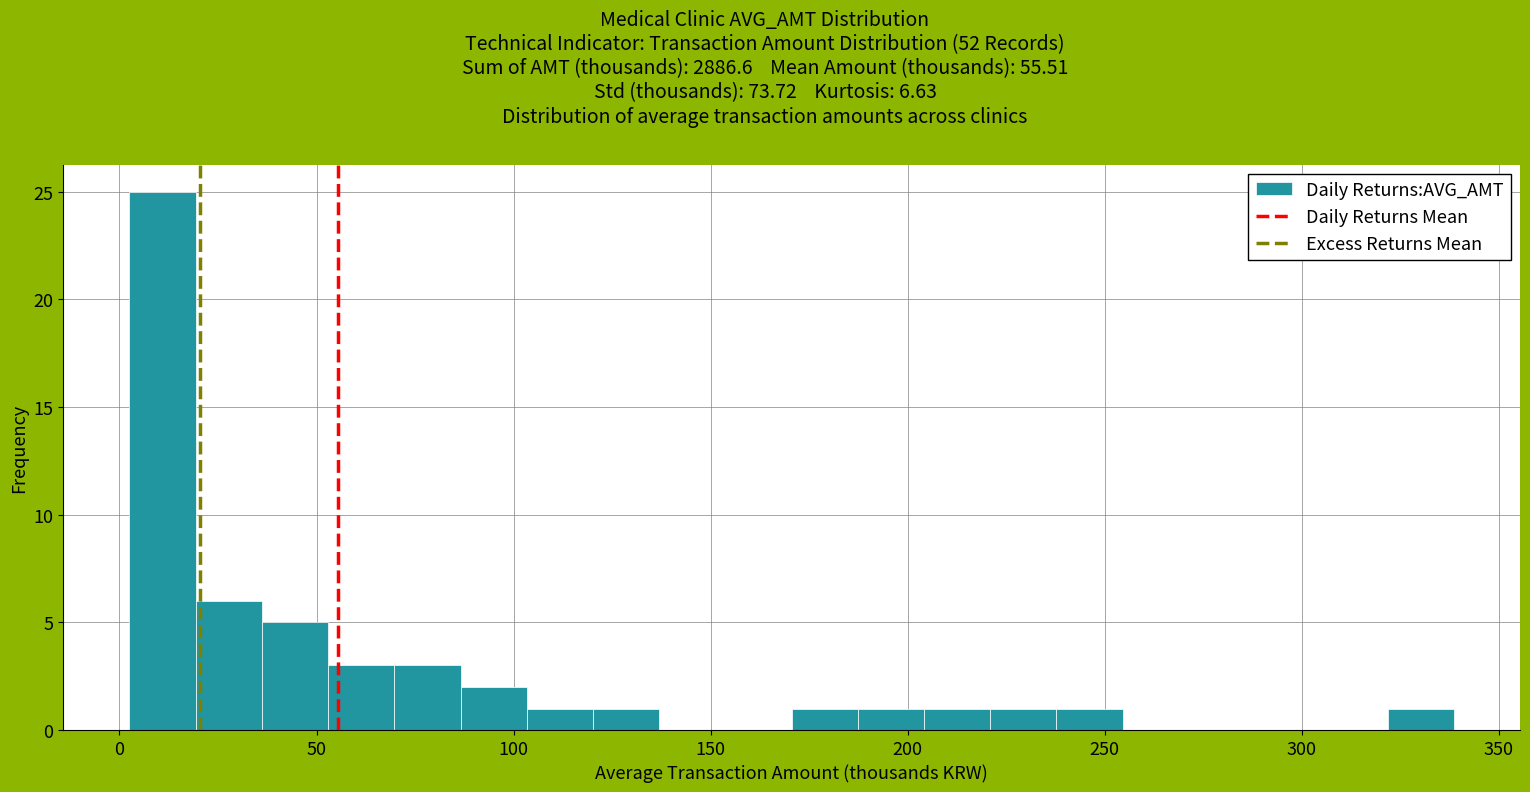

Read against the x-axis, roughly where is the centre of the tallest bar?

10